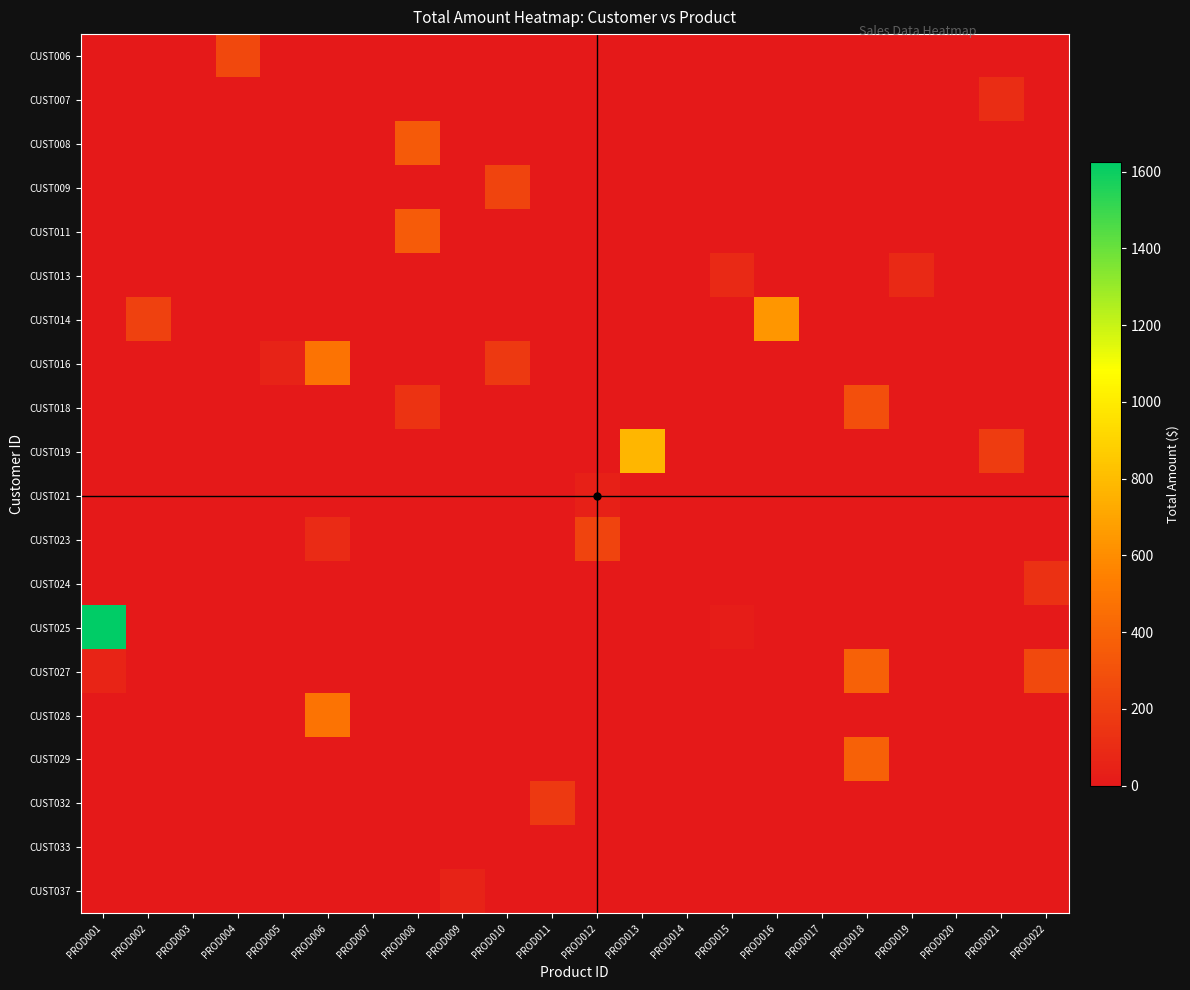

Which series has the widest spread of values?

CUST025